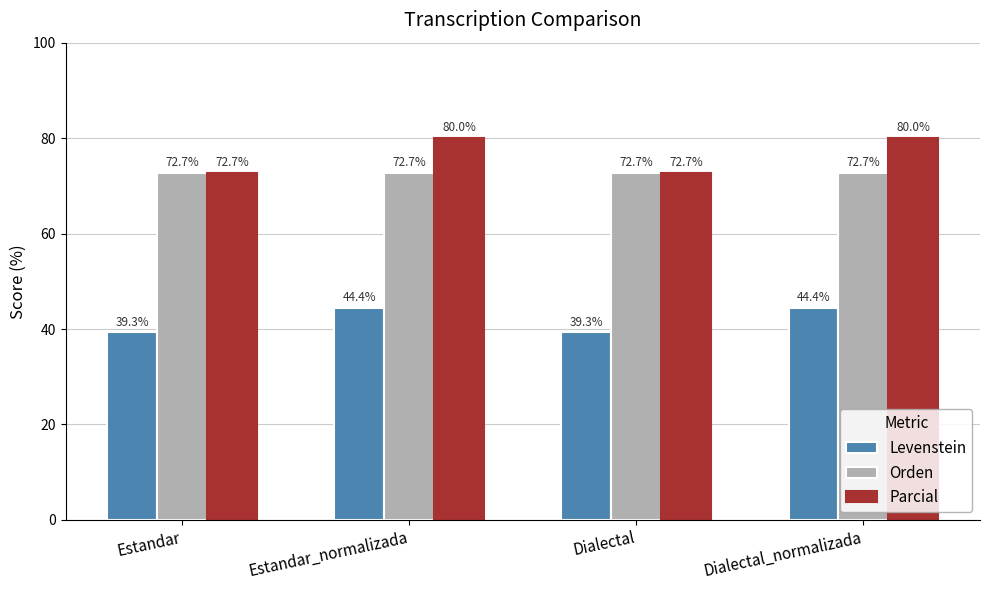

At which label does Levenstein first exceed 44?

Estandar_normalizada